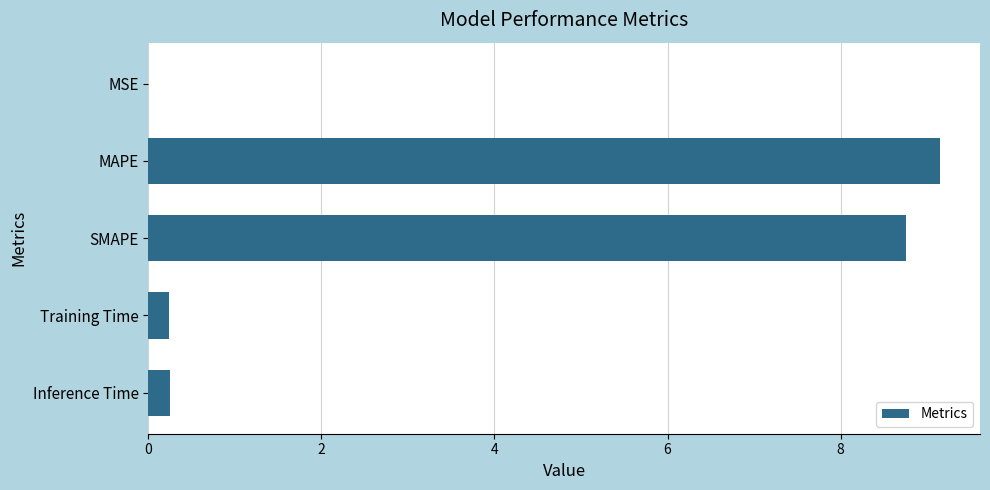

Between MSE and Training Time, which is larger?

Training Time